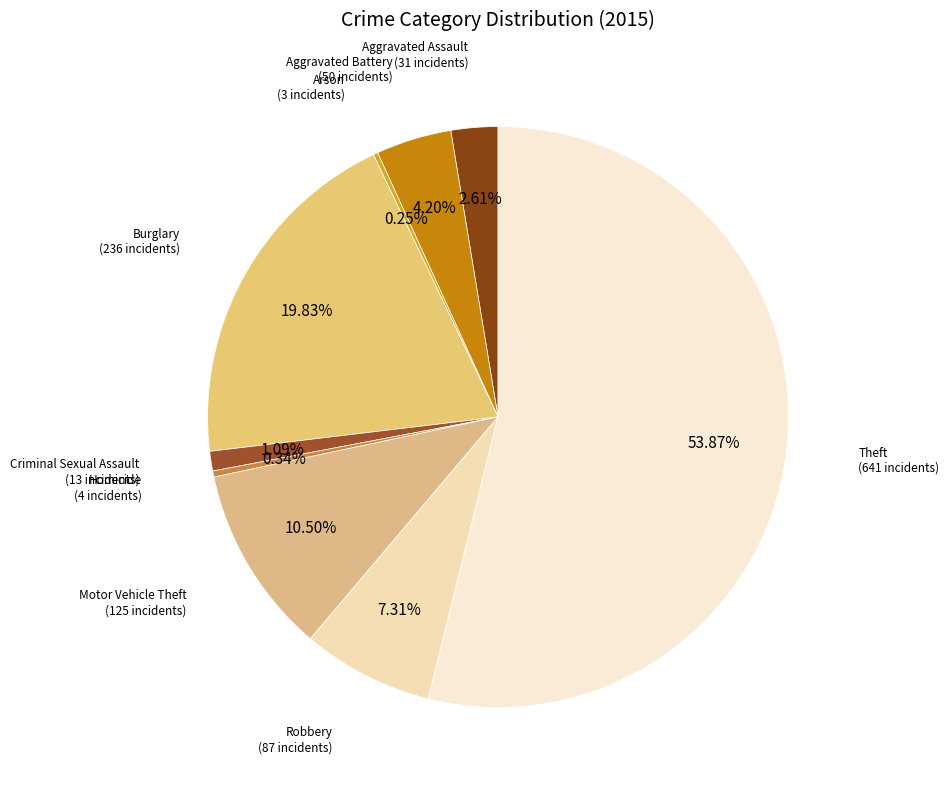

Combined, do Burglary and Homicide account for over 50%?

No